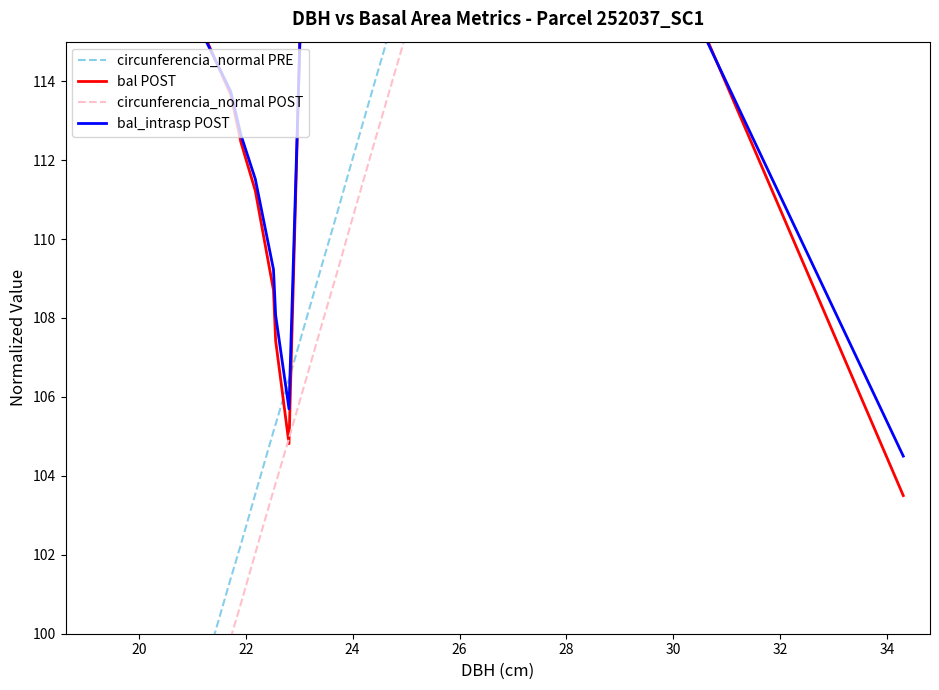

What is the average value of the bal_intrasp POST series?

119.4